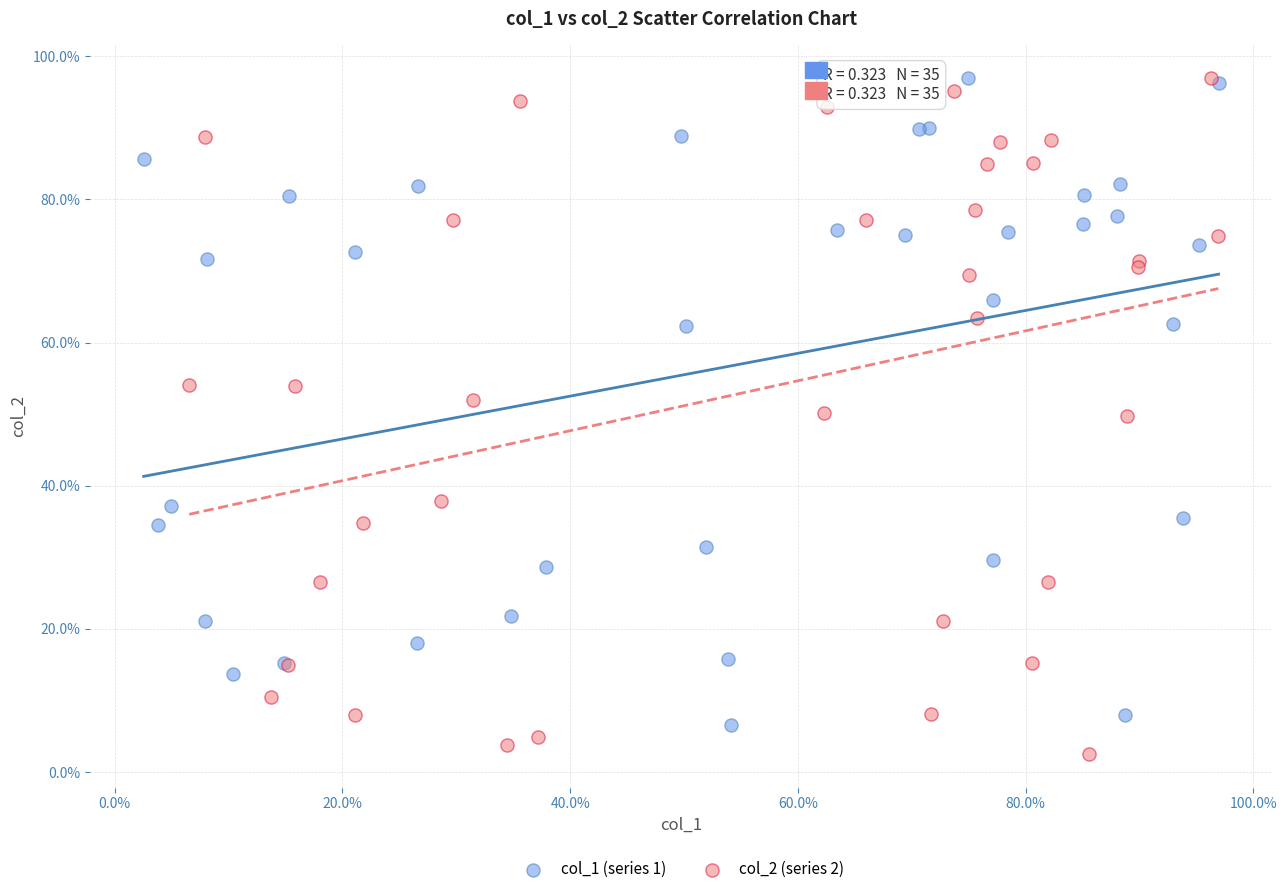

What are all the series names shown in the legend?

col_1 (series 1), col_2 (series 2)